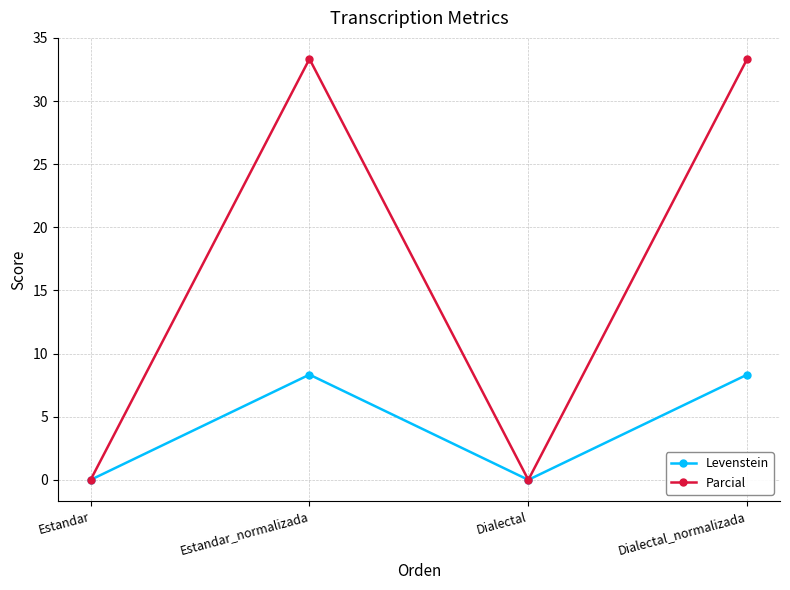

What position from the right is Dialectal?

2